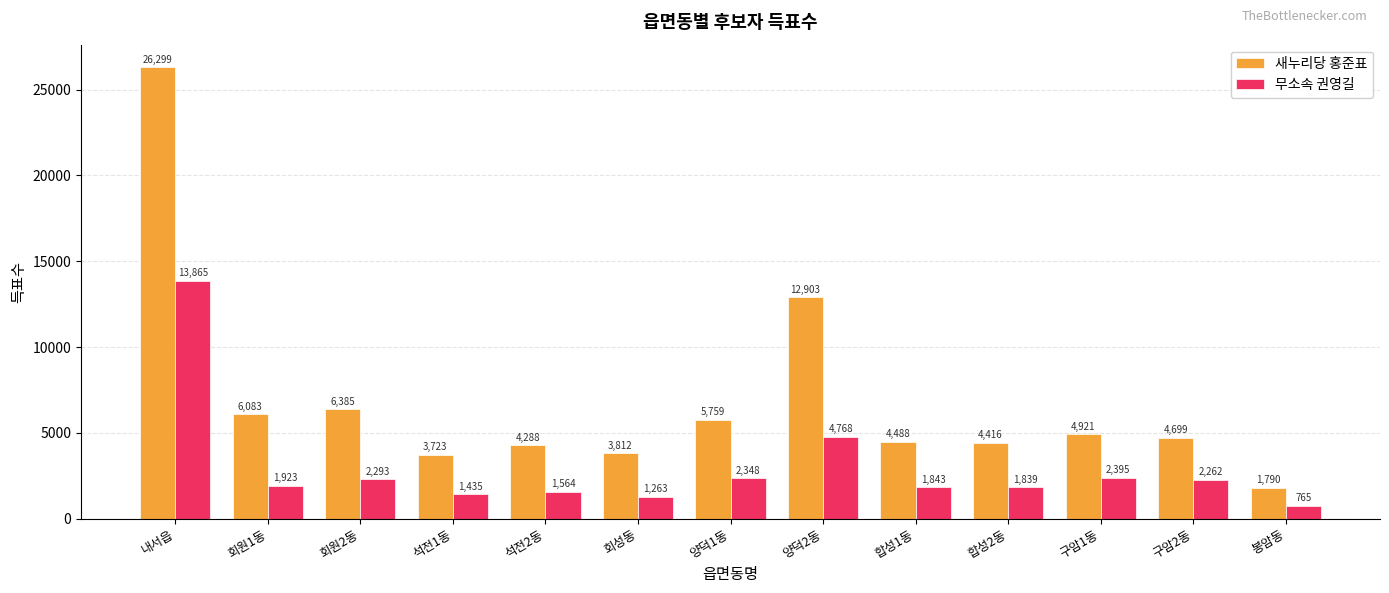

What is the sum of the 무소속 권영길 values at 내서읍 and 회성동?

15128